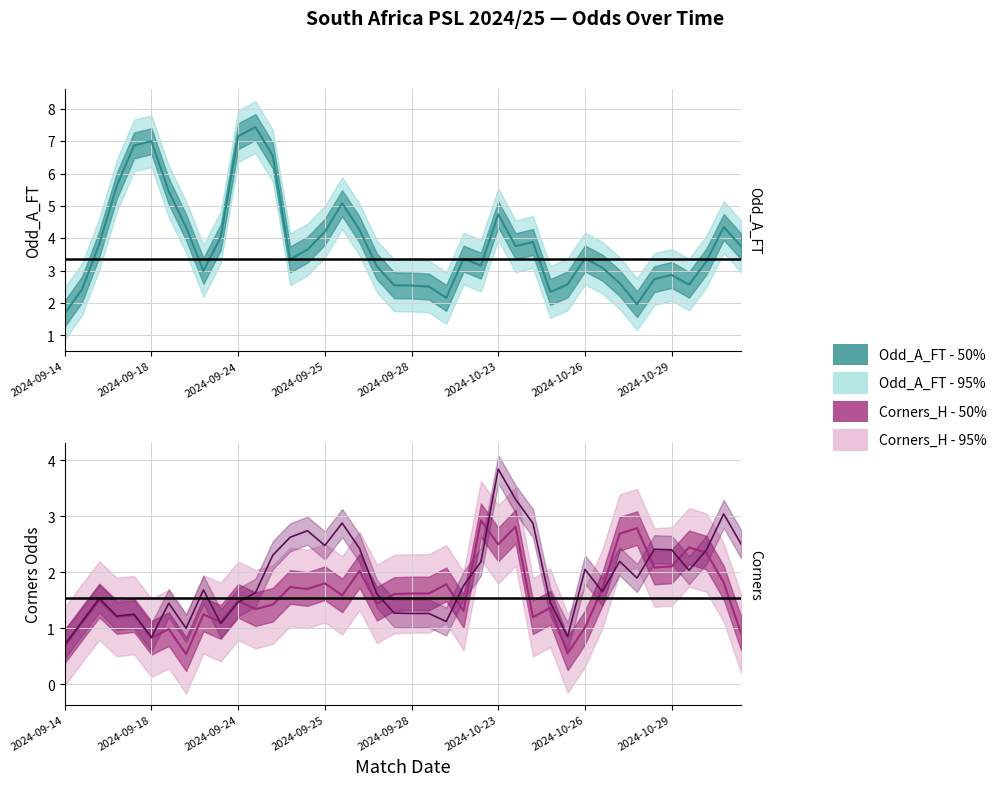

Is it true that Odd_A_FT equals 11.0 at 6?

False